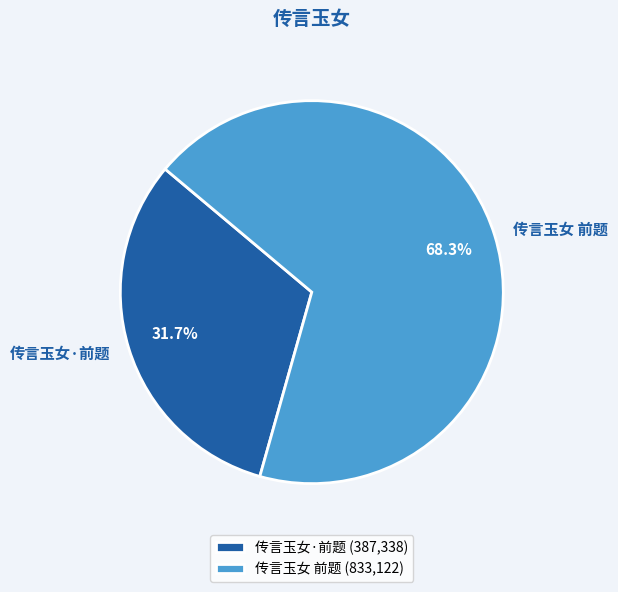

What is the ratio of the value at 传言玉女·前题 to the value at 传言玉女 前题?

0.5